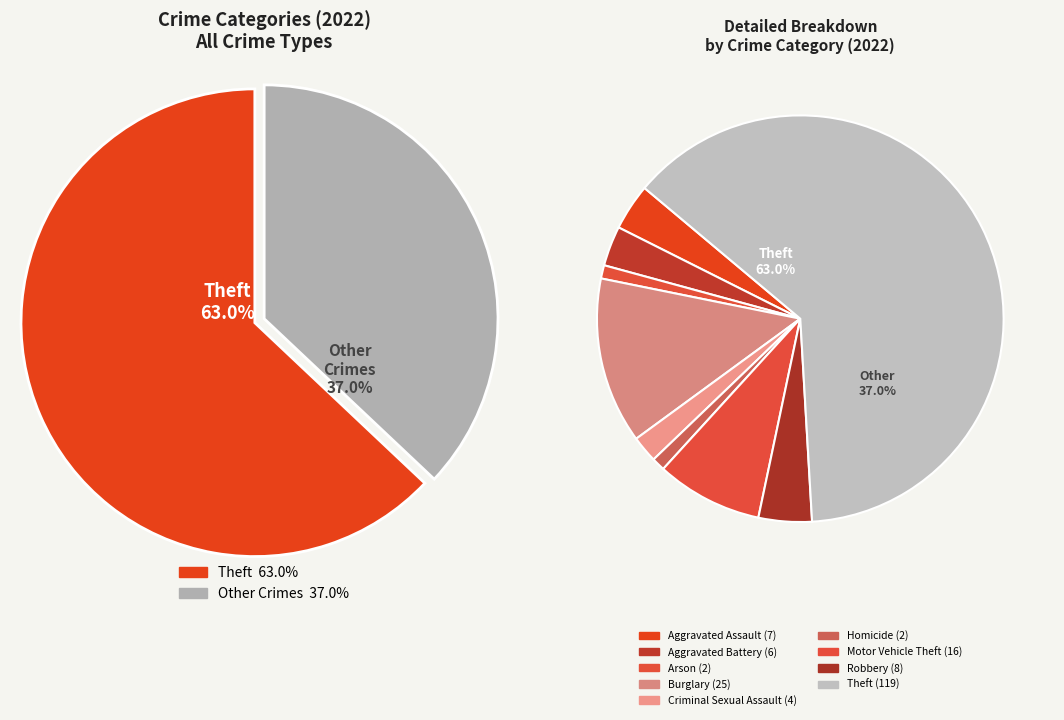

What is the largest slice in the pie chart?

Theft